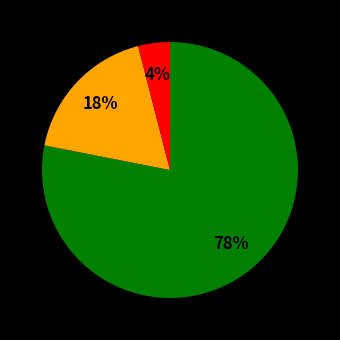

To the nearest percent, what is the average slice percentage?

33%